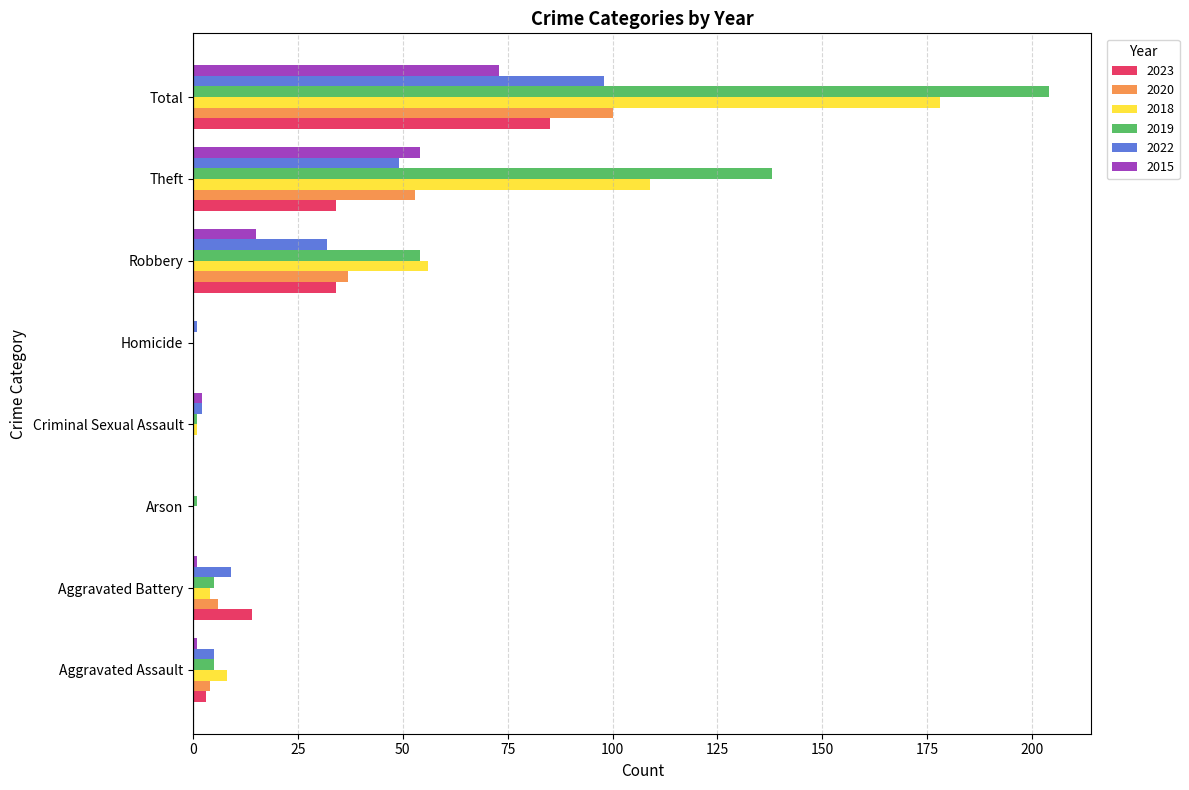

What is the greatest value displayed?

204